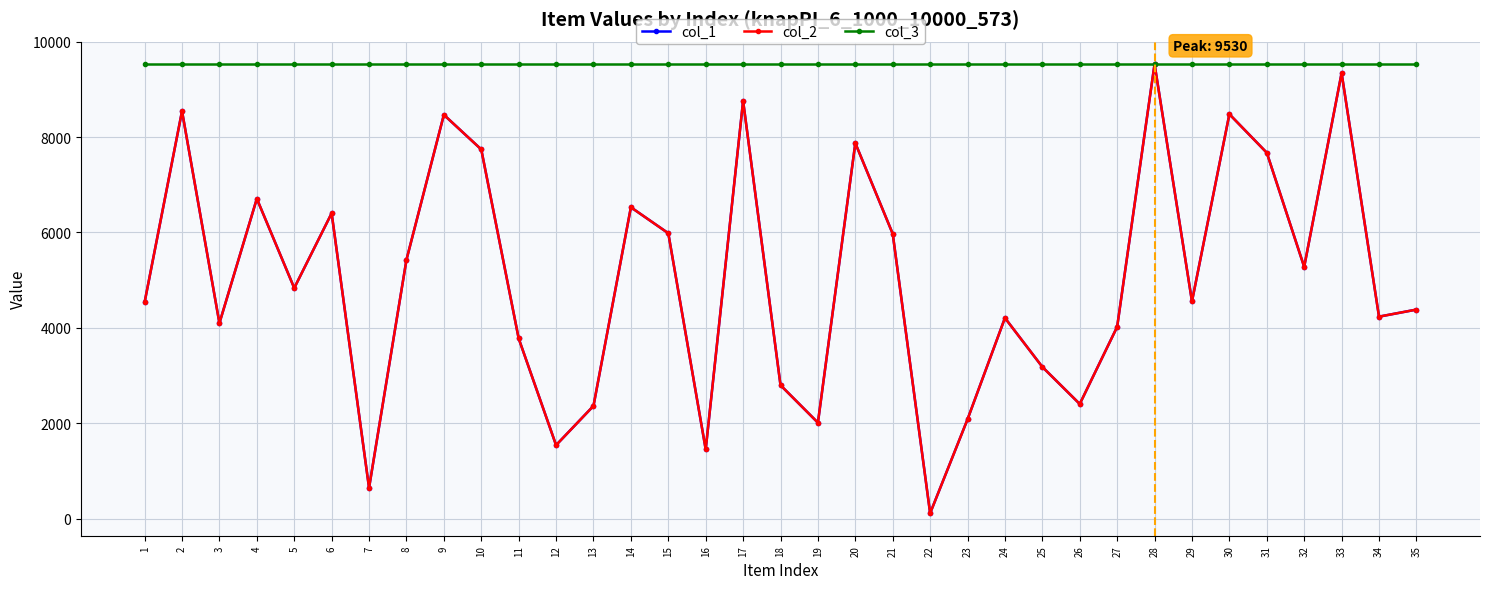

True or false: col_1 has a value of 3955 at 6.

False